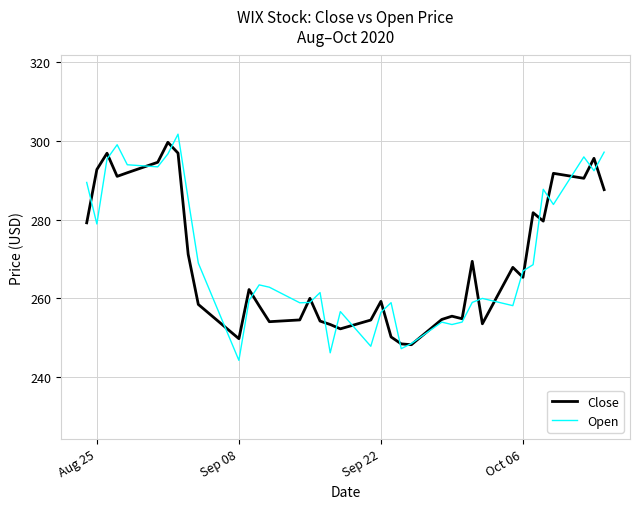

What is the smallest value displayed?

244.3